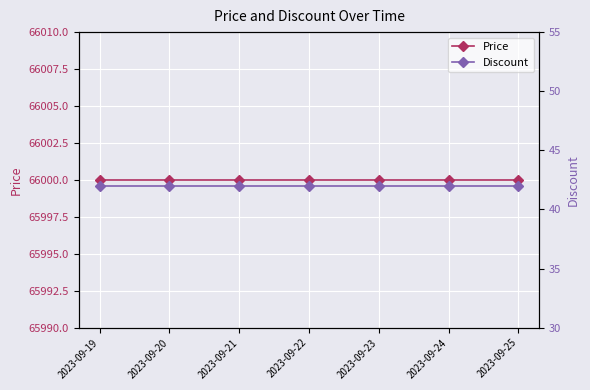

Reading left to right, extract all data points from this chart.

Price: 2023-09-19=66000	2023-09-20=66000	2023-09-21=66000	2023-09-22=66000	2023-09-23=66000	2023-09-24=66000	2023-09-25=66000
Discount: 2023-09-19=42	2023-09-20=42	2023-09-21=42	2023-09-22=42	2023-09-23=42	2023-09-24=42	2023-09-25=42